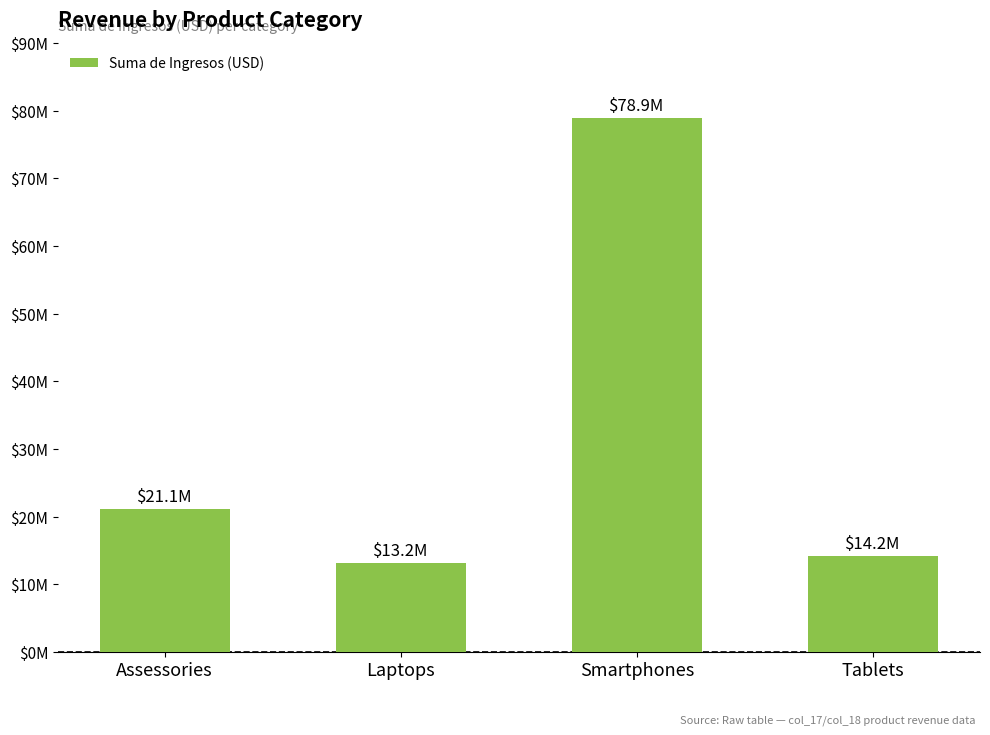

Reading left to right, transcribe all the data shown in this chart.

21139311.2	13175998.5	78922187.6	14176561.5